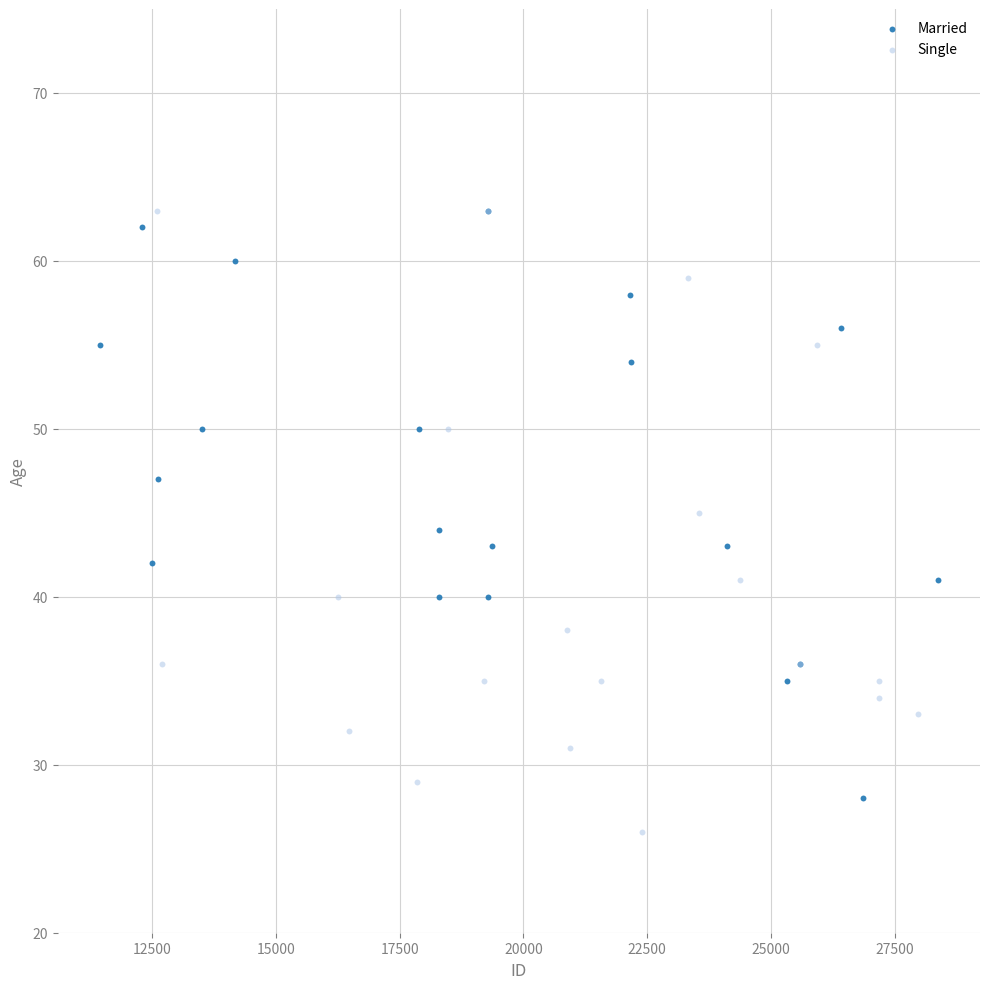

What are all the series names shown in the legend?

Married, Single